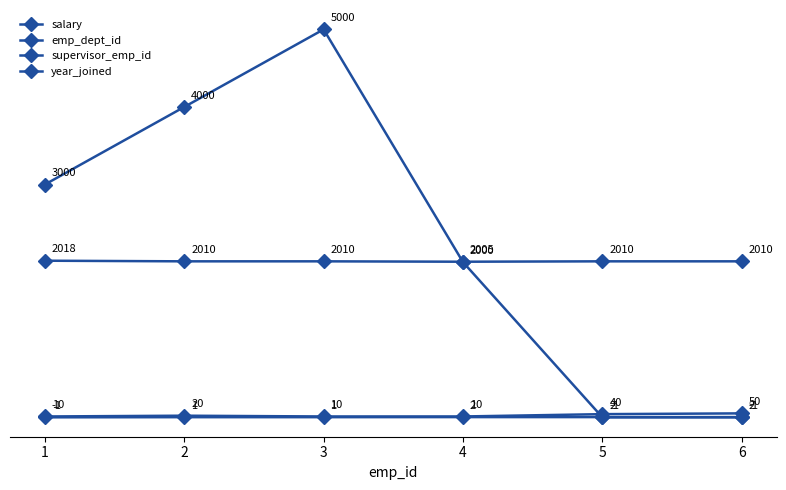

Reading right to left, extract all data points from this chart.

salary: -1	-1	2000	5000	4000	3000
emp_dept_id: 50	40	10	10	20	10
supervisor_emp_id: 2	2	2	1	1	-1
year_joined: 2010	2010	2005	2010	2010	2018